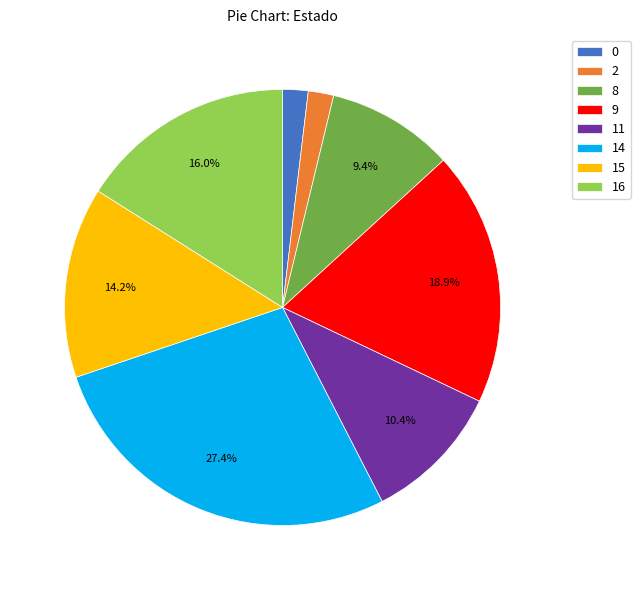

Which has a higher value, 14 or 0?

14